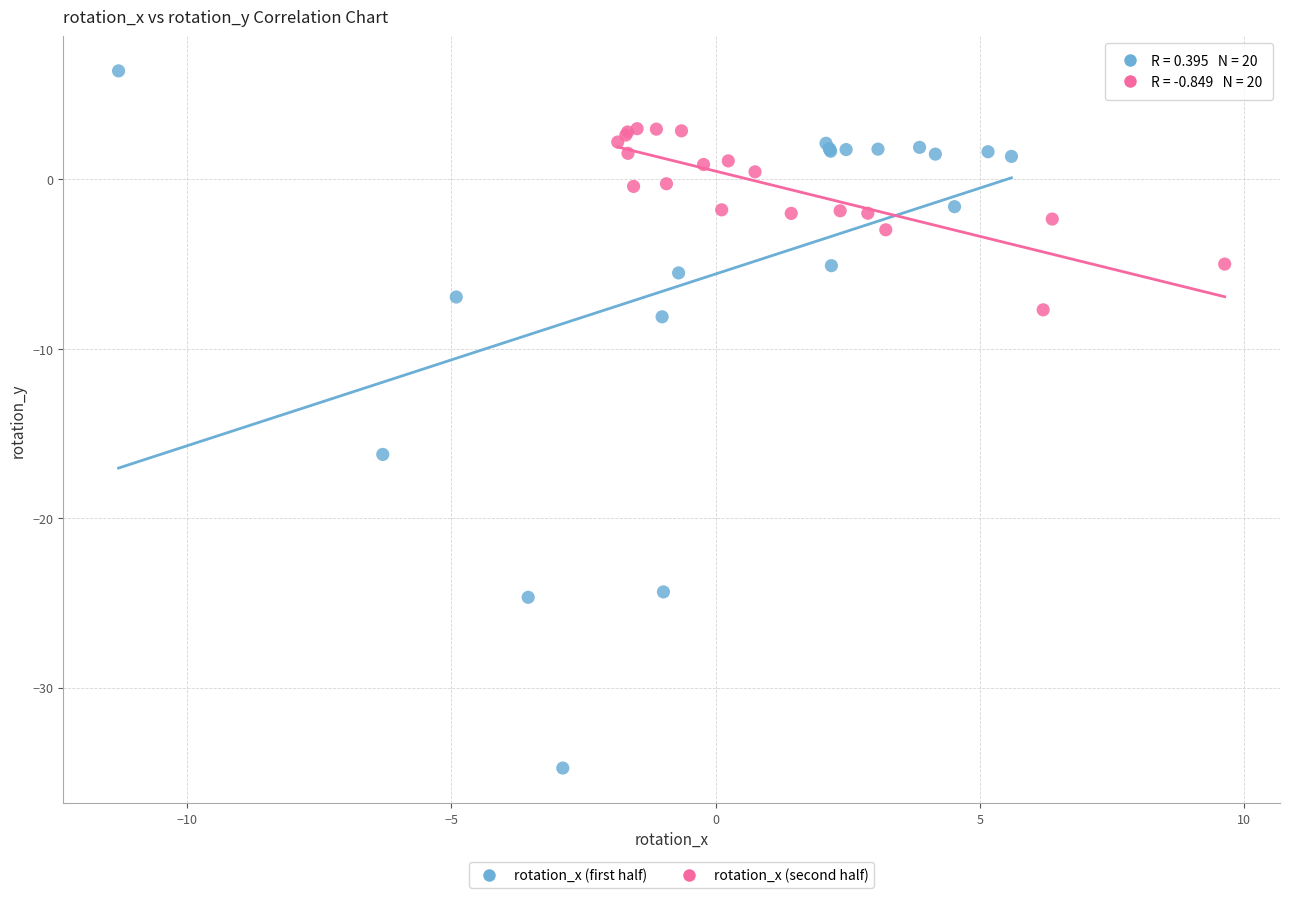

Which series contains the highest Y value?

rotation_x (first half)